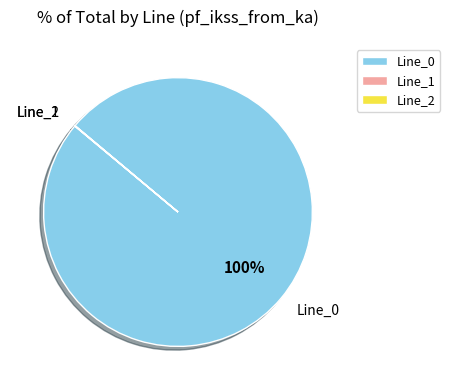

Which slice is the largest?

Line_0